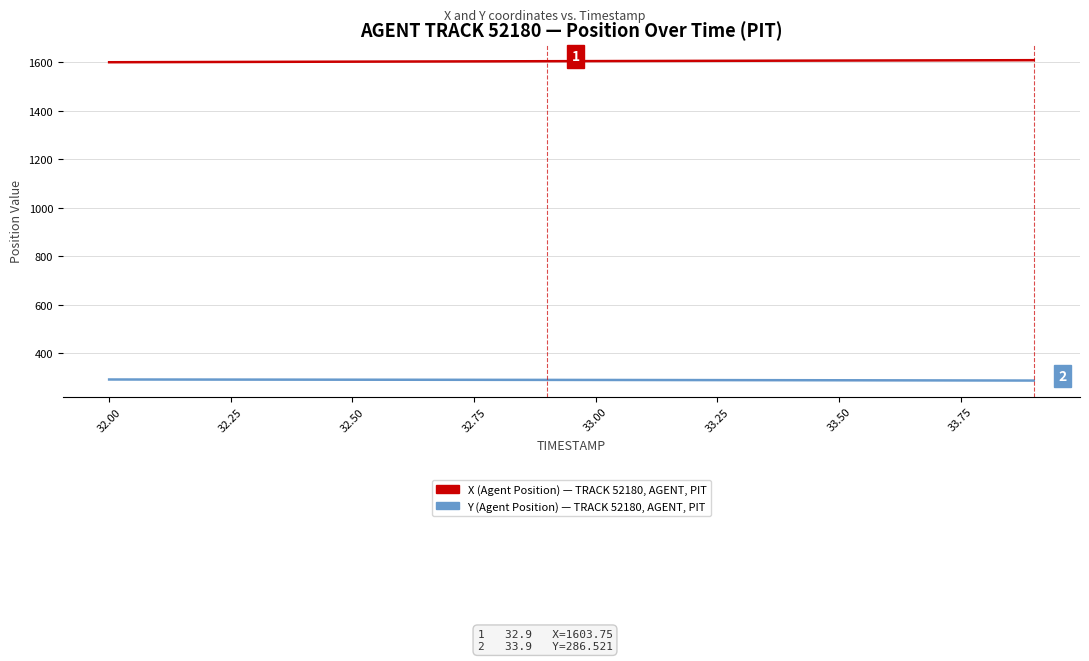

What is the smallest value displayed?

286.5